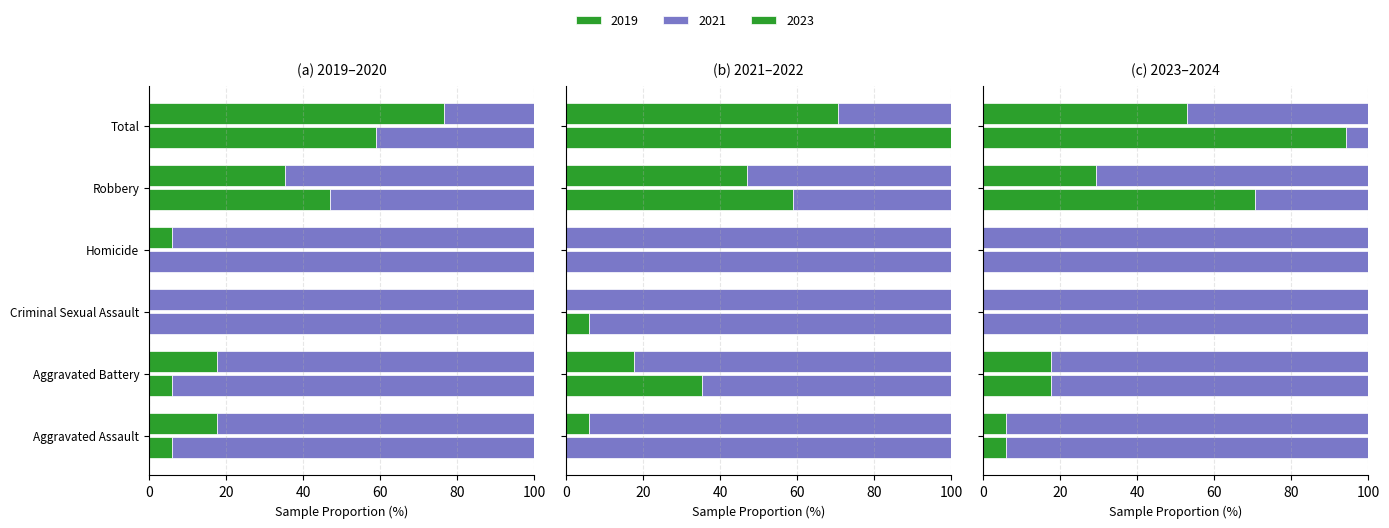

What is the sum of the values at Homicide and Aggravated Assault?

176.5